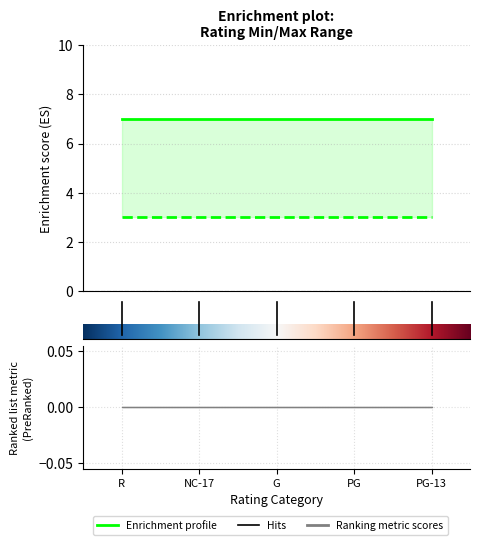

What is the label of the 3rd point from the right?

G